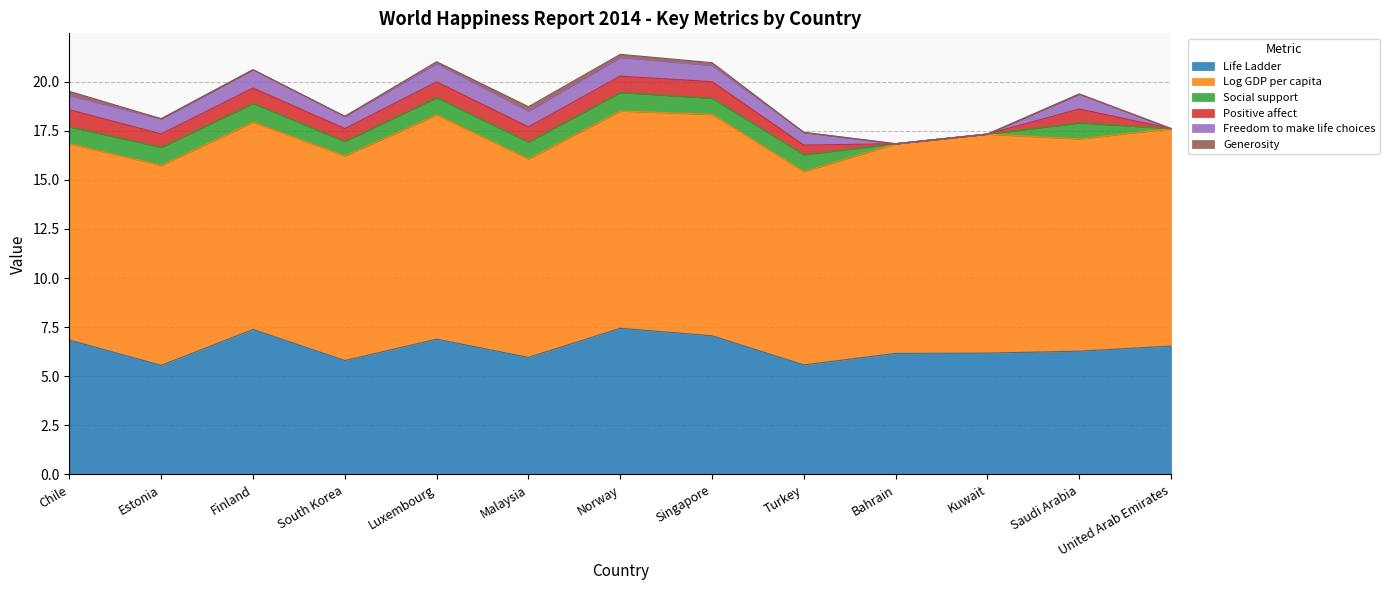

What is the value of the Positive affect point at the 8th from the left?

0.8